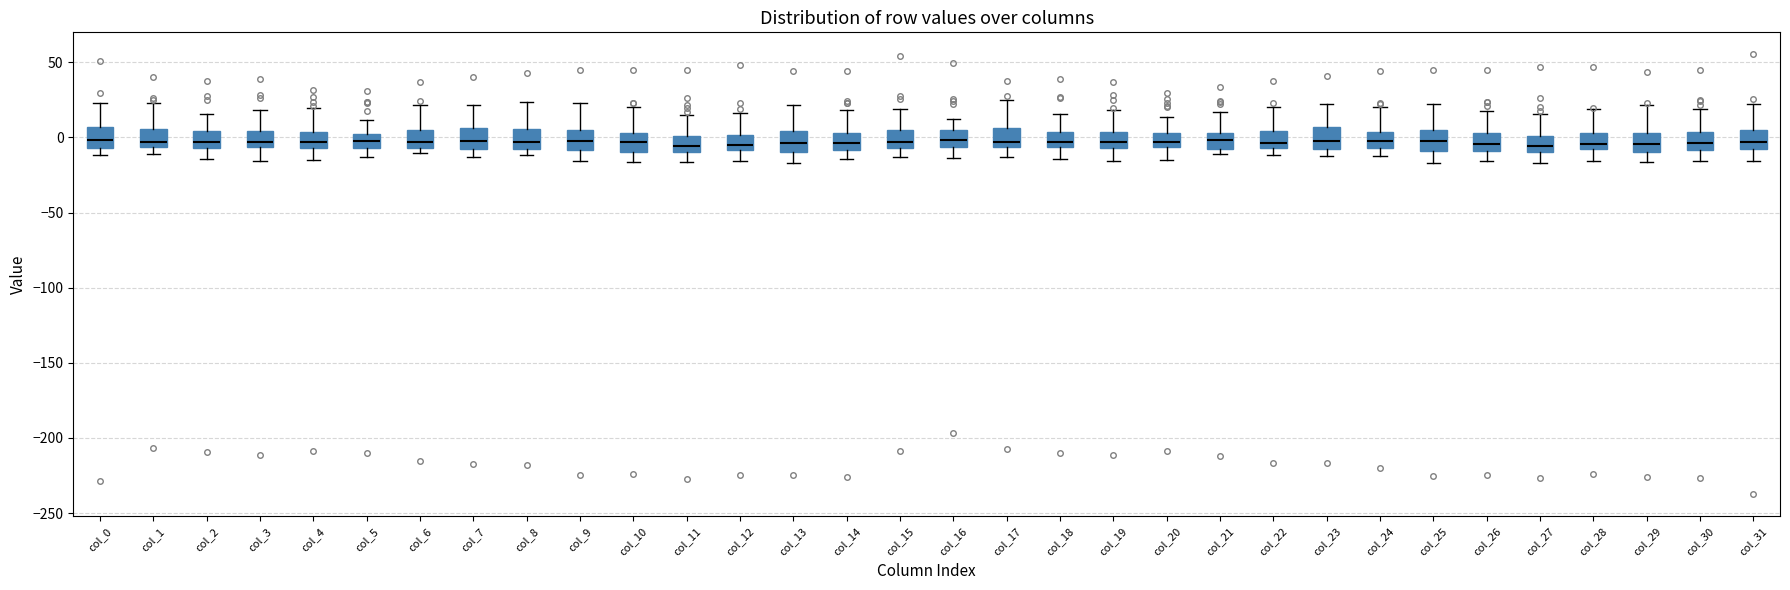

Where is the upper edge of the box for col_27 on the y-axis? The values are not printed on the chart, so give them approximately, as read against the axis.

0